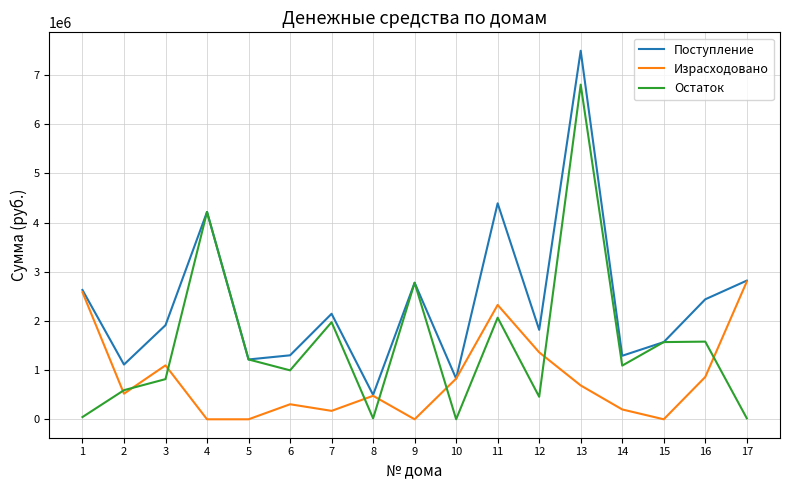

How many distinct data groups are displayed?

3